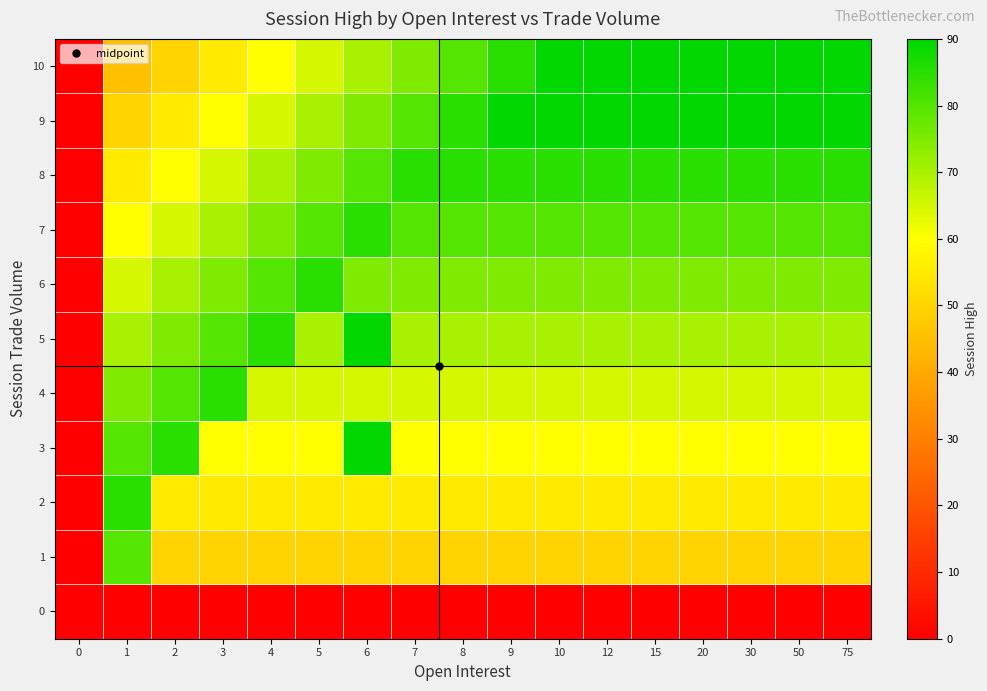

At how many categories does at least one series exceed 89?

9